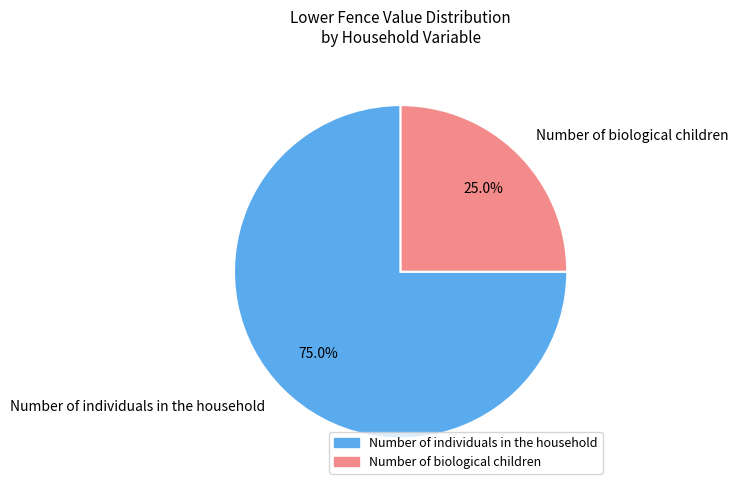

How many segments does this pie chart have?

2